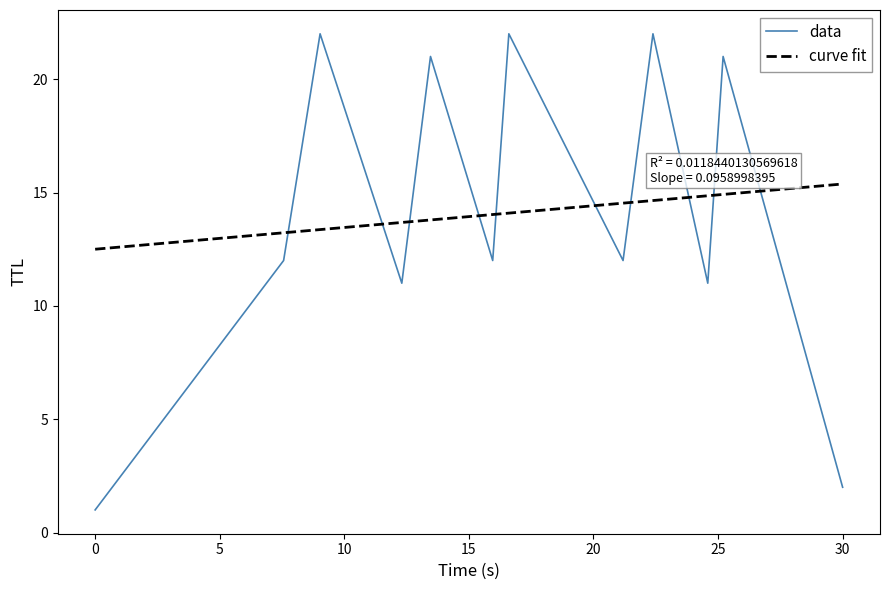

What is the label of the 9th point from the left?

22.387853065039963